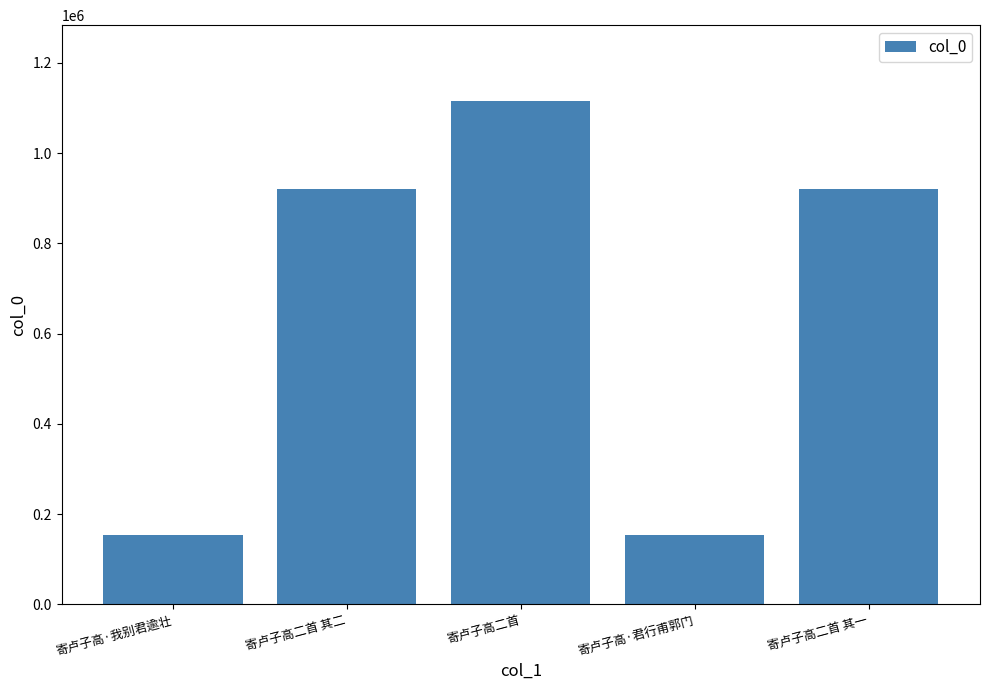

What position from the right is 寄卢子高二首 其二?

4